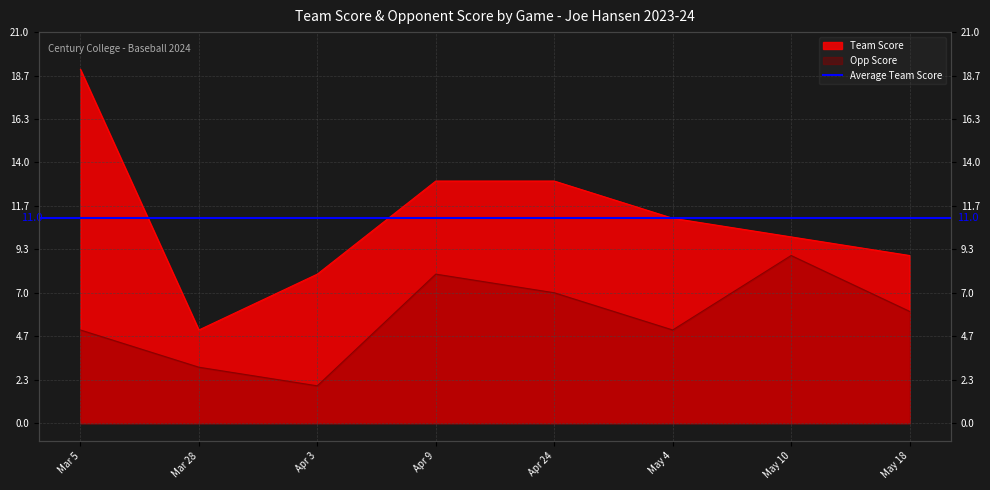

Rank the series by their average value, from lowest to highest.

Opp Score, Team Score